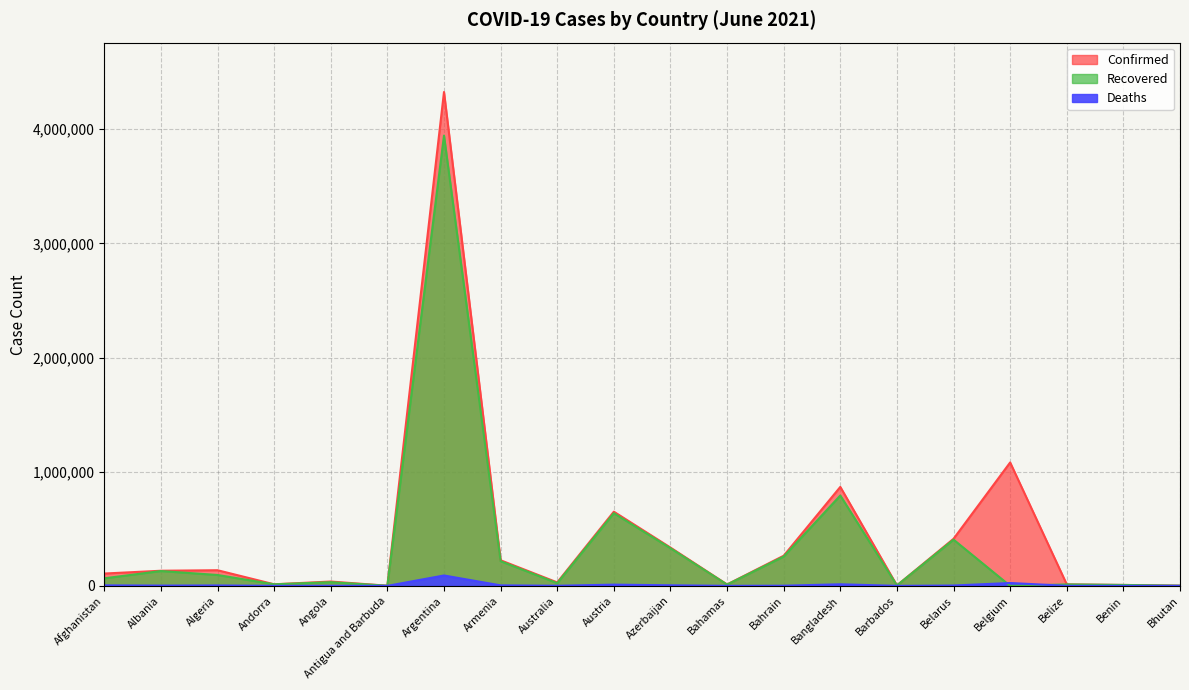

Count the number of categories in the chart.

20